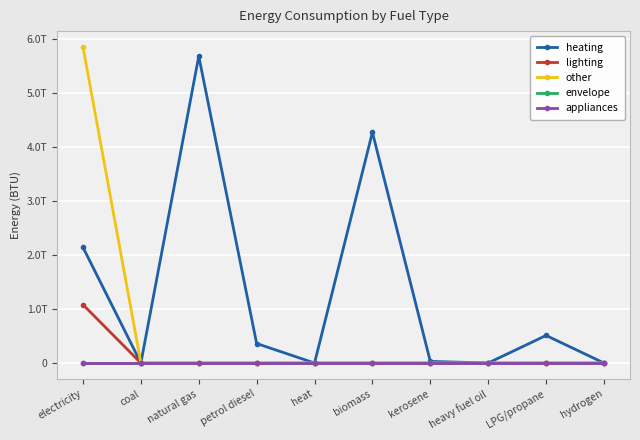

Reading left to right, extract all data points from this chart.

heating: 2141207860449.9	0.0	5679715665830.2	360345780946.1	0.0	4269951587536.8	29640253975.7	0.0	509884625979.5	0.0
lighting: 1079057249255.4	0.0	0.0	0.0	0.0	0.0	0.0	0.0	0.0	0.0
other: 5850652229919.3	0.0	0.0	0.0	0.0	0.0	0.0	0.0	0.0	0.0
envelope: 0.0	0.0	0.0	0.0	0.0	0.0	0.0	0.0	0.0	0.0
appliances: 0.0	0.0	0.0	0.0	0.0	0.0	0.0	0.0	0.0	0.0